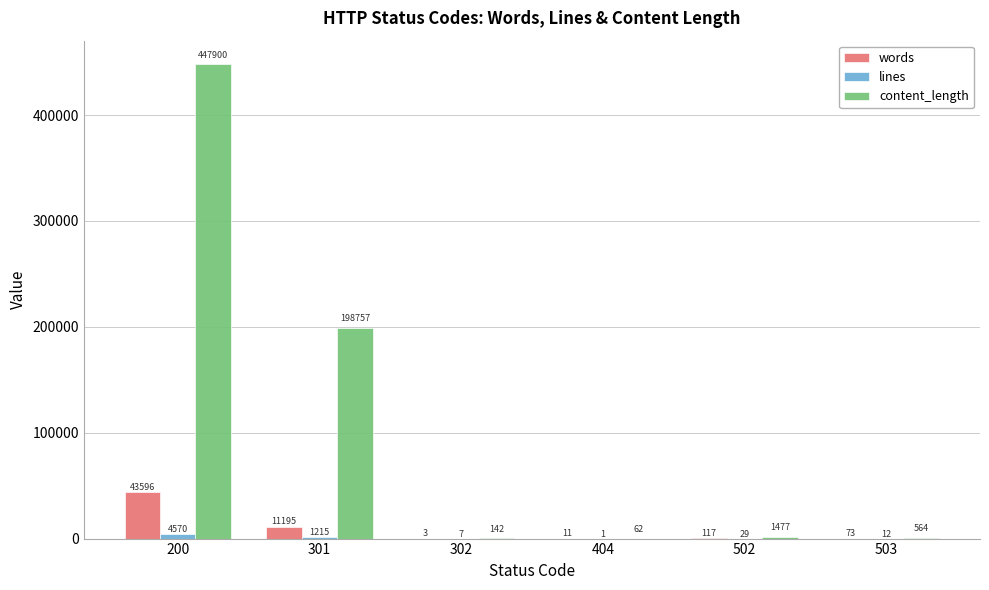

Which series changed the most between 301 and 404?

content_length